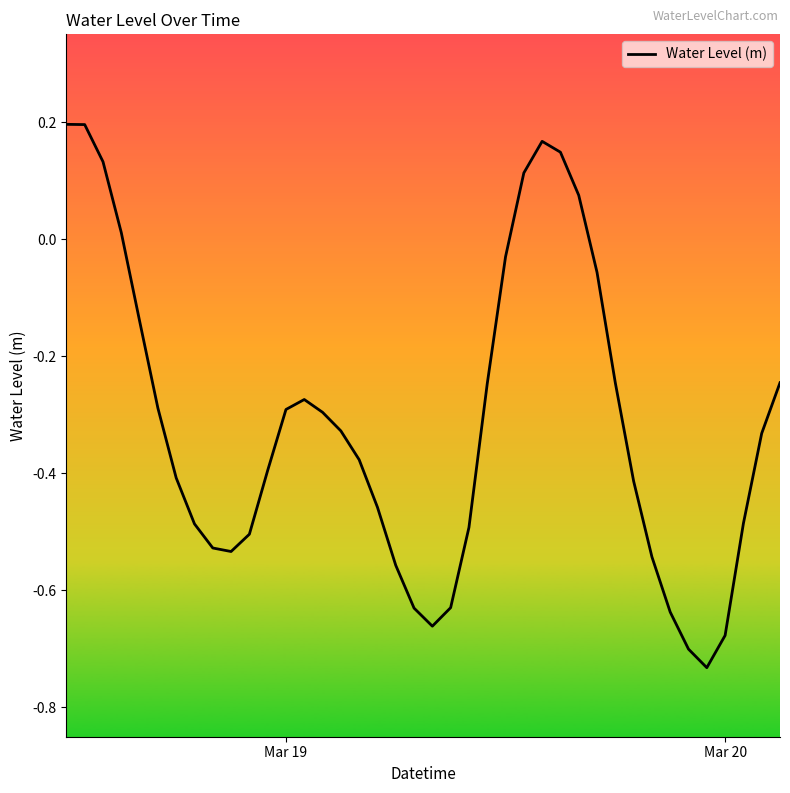

What is the difference between the maximum and minimum values?

0.9